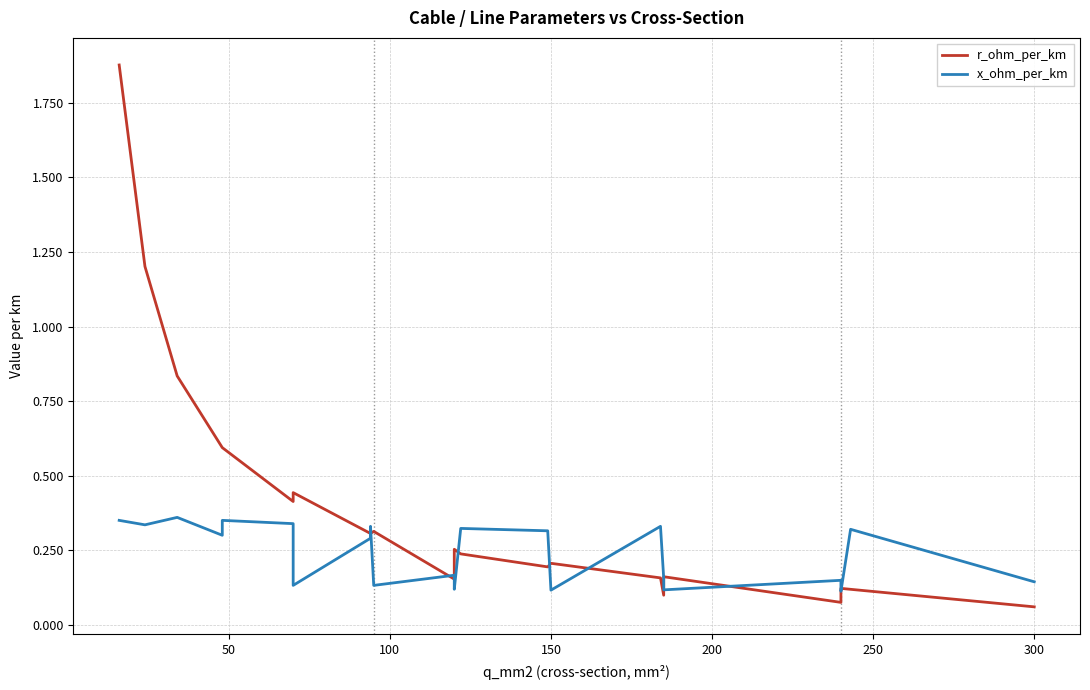

How many categories are shown in the chart?

22